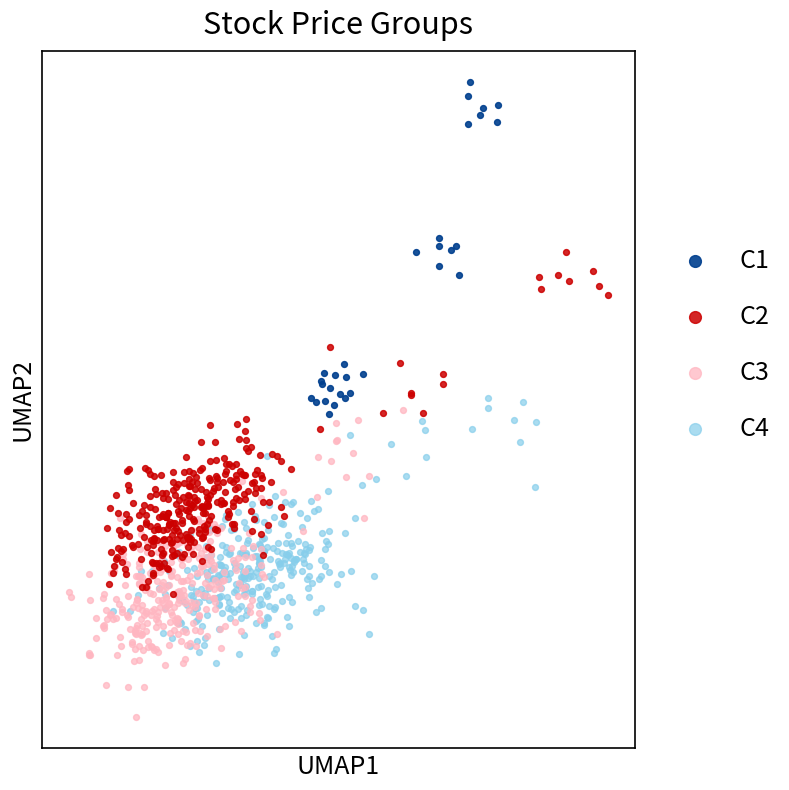

Which series reaches the maximum Y coordinate?

C1